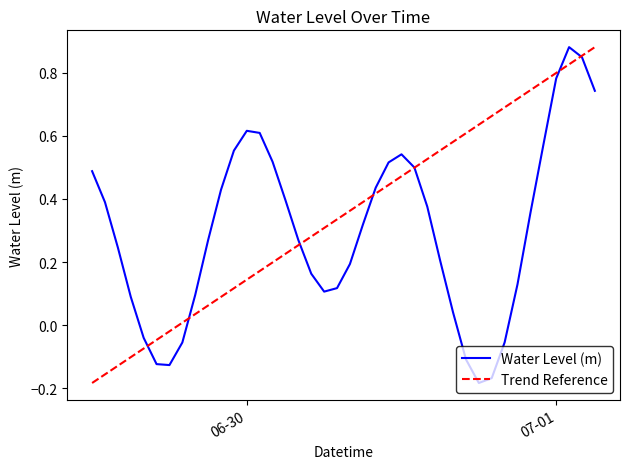

Rank the categories by value from lowest to highest.

2023-06-30 18:00:00, 2023-06-30 19:00:00, 2023-06-29 18:00:00, 2023-06-29 17:00:00, 2023-06-30 17:00:00, 2023-06-29 19:00:00, 2023-06-30 20:00:00, 2023-06-29 16:00:00, 2023-06-30 16:00:00, 2023-06-29 15:00:00, 2023-06-29 20:00:00, 2023-06-30 06:00:00, 2023-06-30 07:00:00, 2023-06-30 21:00:00, 2023-06-30 05:00:00, 2023-06-30 08:00:00, 2023-06-30 15:00:00, 2023-06-29 14:00:00, 2023-06-30 04:00:00, 2023-06-29 21:00:00, 2023-06-30 09:00:00, 2023-06-30 22:00:00, 2023-06-30 14:00:00, 2023-06-29 13:00:00, 2023-06-30 03:00:00, 2023-06-29 22:00:00, 2023-06-30 10:00:00, 2023-06-29 12:00:00, 2023-06-30 13:00:00, 2023-06-30 11:00:00, 2023-06-30 02:00:00, 2023-06-30 12:00:00, 2023-06-29 23:00:00, 2023-06-30 23:00:00, 2023-06-30 01:00:00, 2023-06-30 00:00:00, 2023-07-01 03:00:00, 2023-07-01 00:00:00, 2023-07-01 02:00:00, 2023-07-01 01:00:00